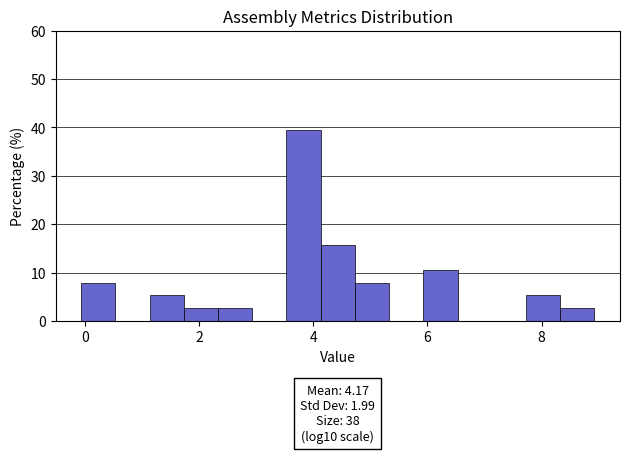

Read against the x-axis, roughly where is the centre of the tallest bar?

3.8